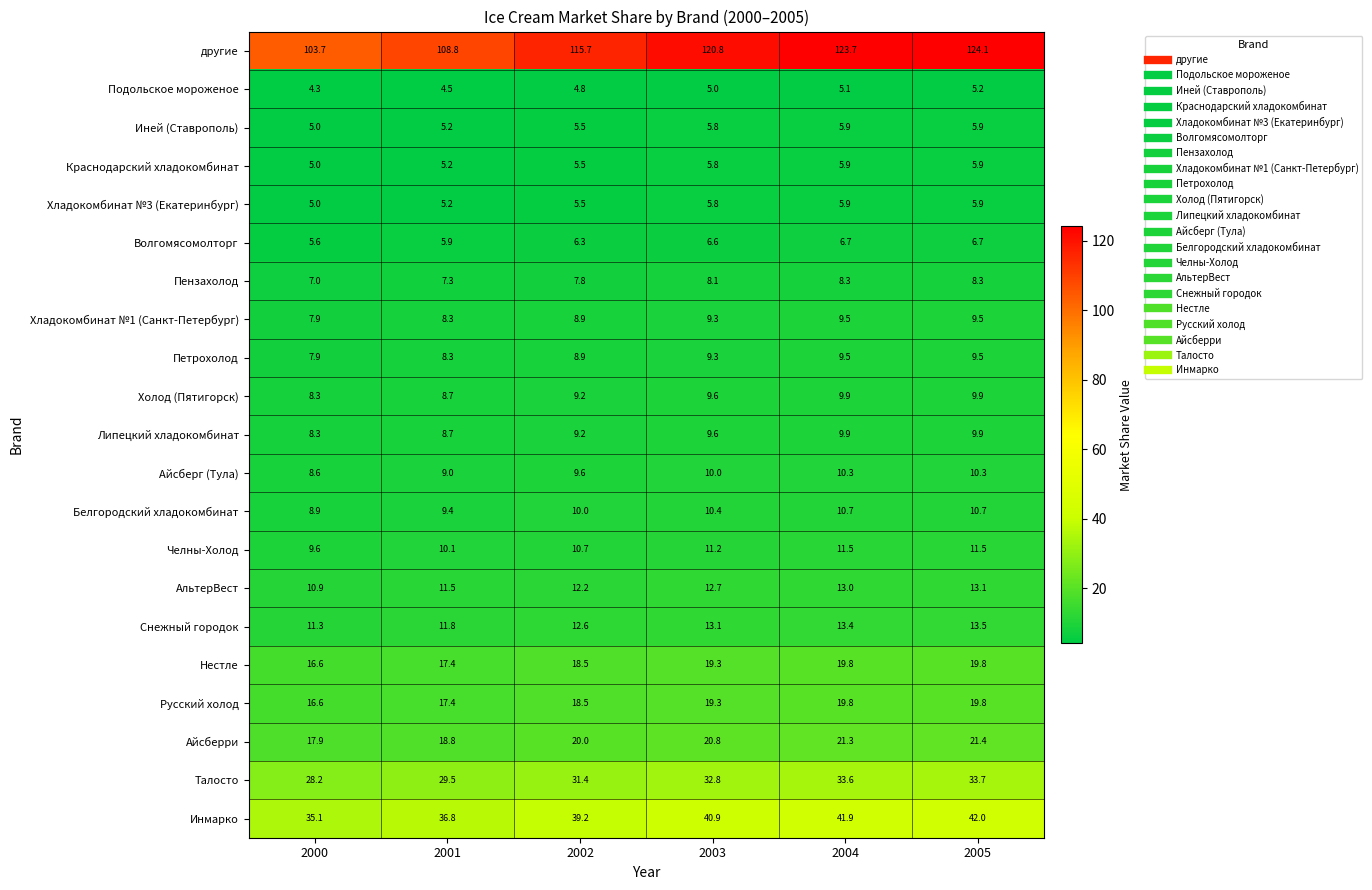

What is the lowest value of the Петрохолод series?

7.9